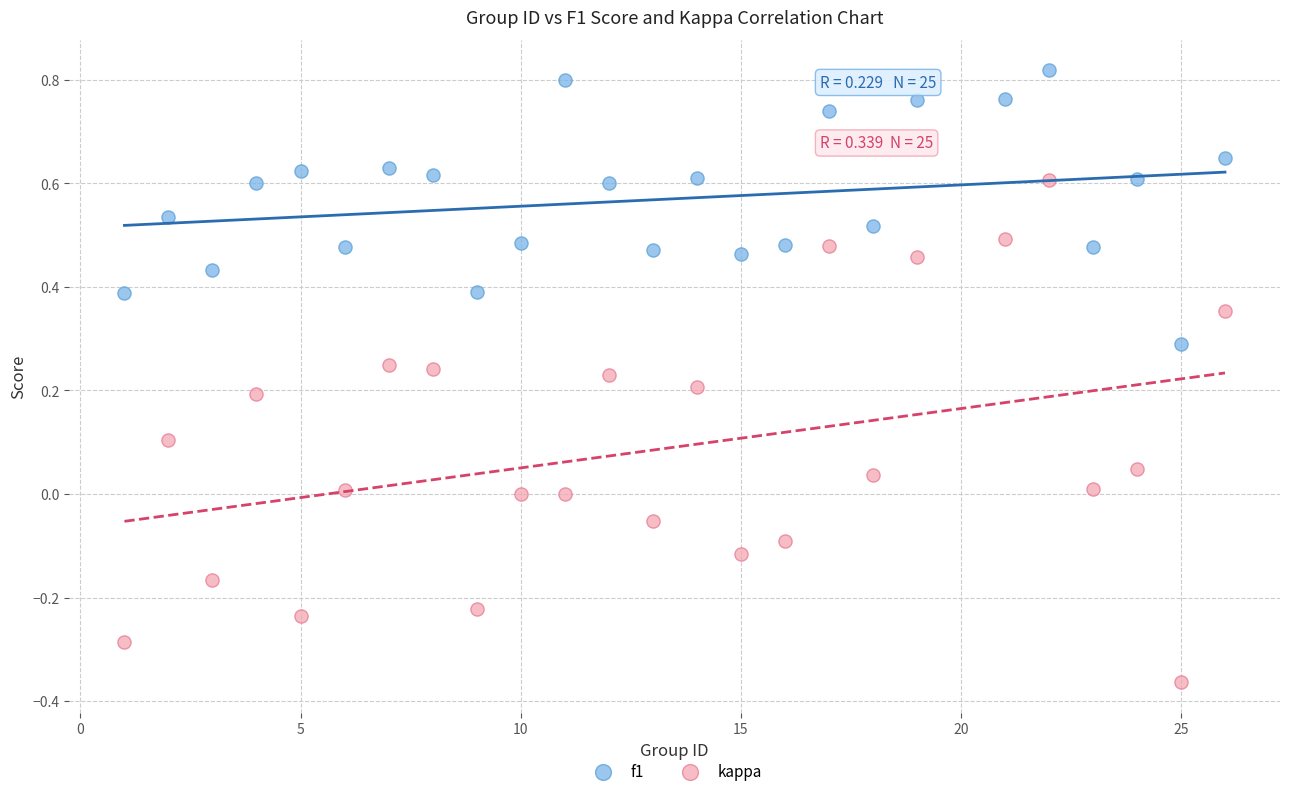

Which series has the widest spread of Y values?

kappa